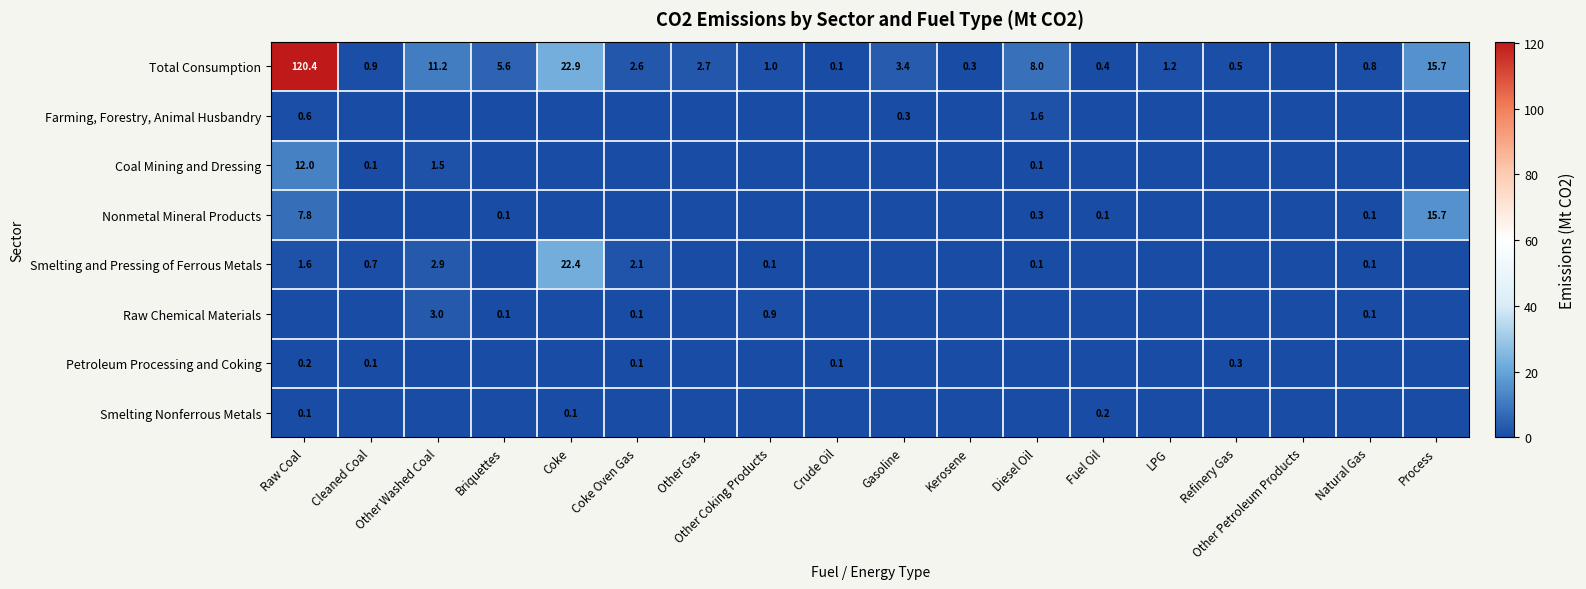

Is it true that Coal Mining and Dressing equals 18.0 at Raw Coal?

False